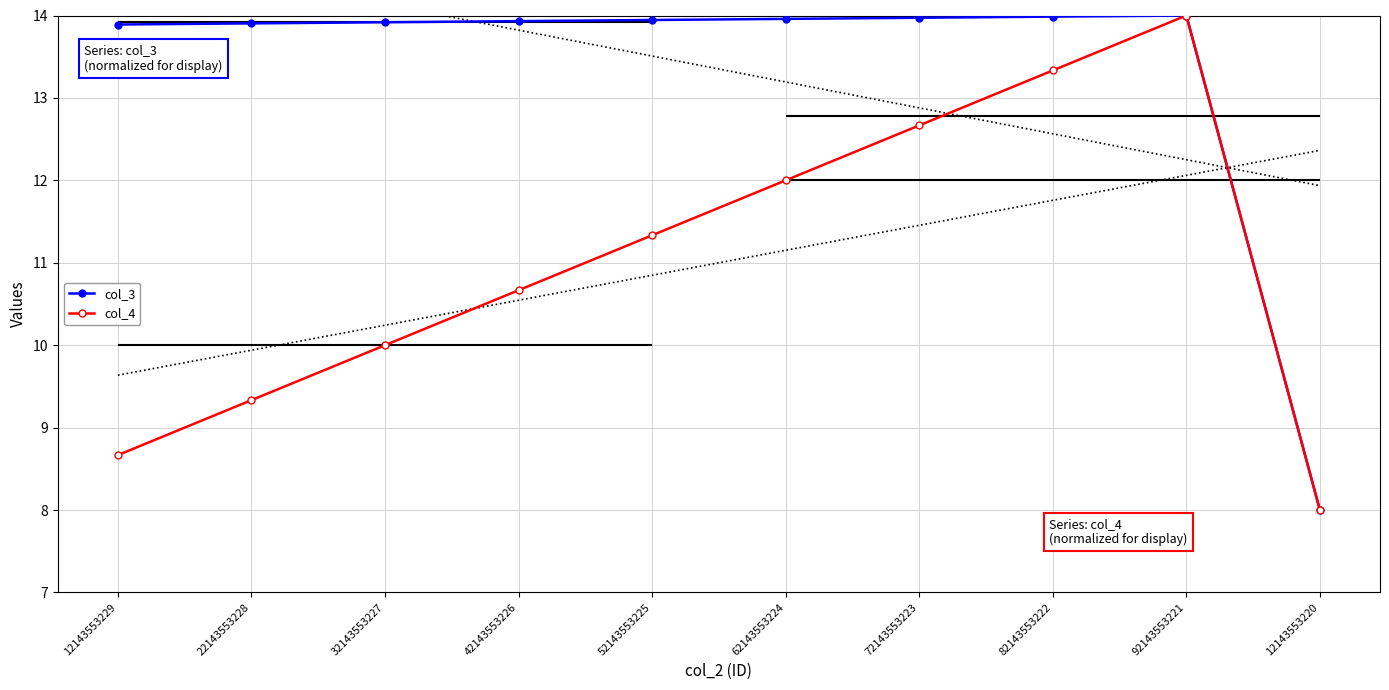

True or false: col_4 has more than 0 points higher than both neighbors.

True